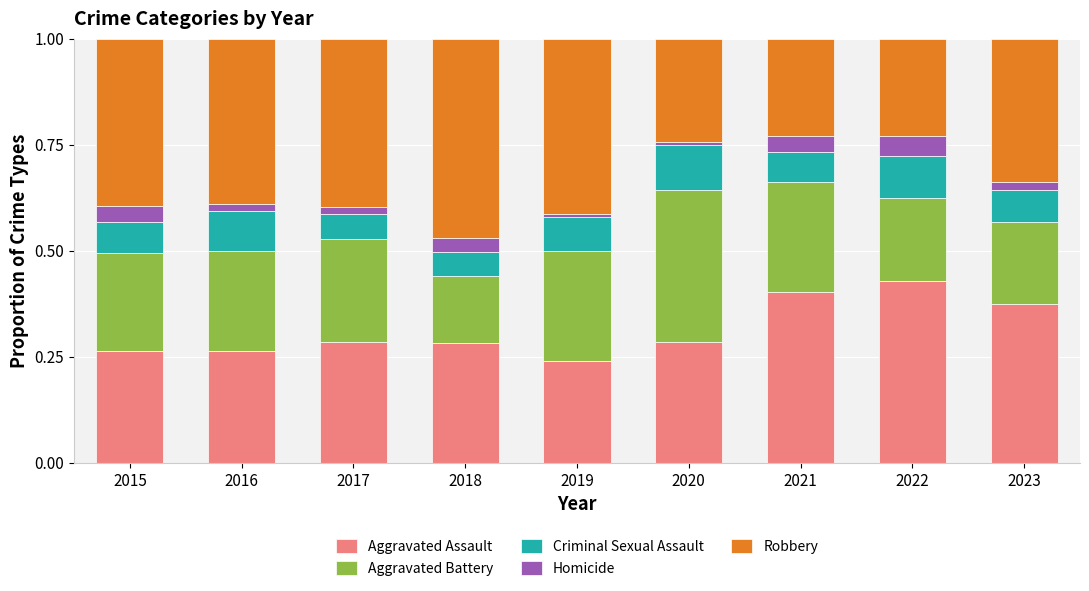

The Aggravated Assault series shows 0.1 at 2018. True or false?

False